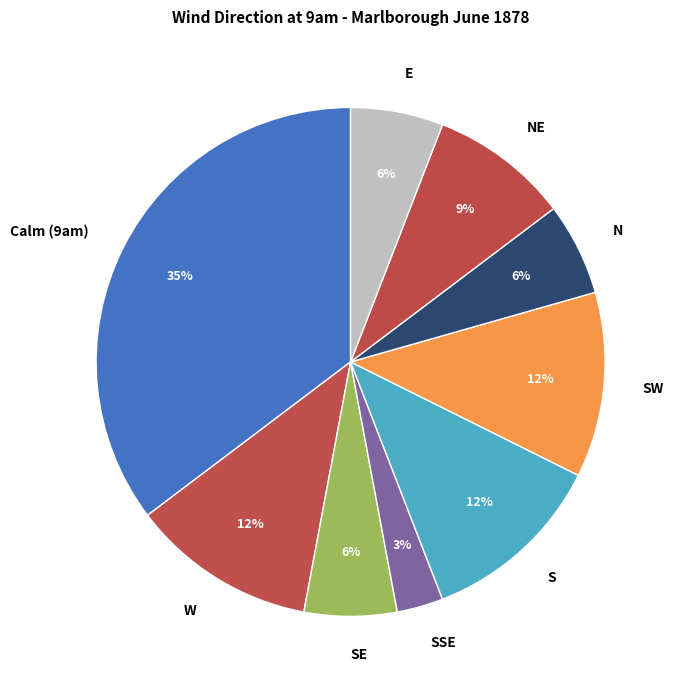

Which category has the biggest portion of the pie?

Calm (9am)